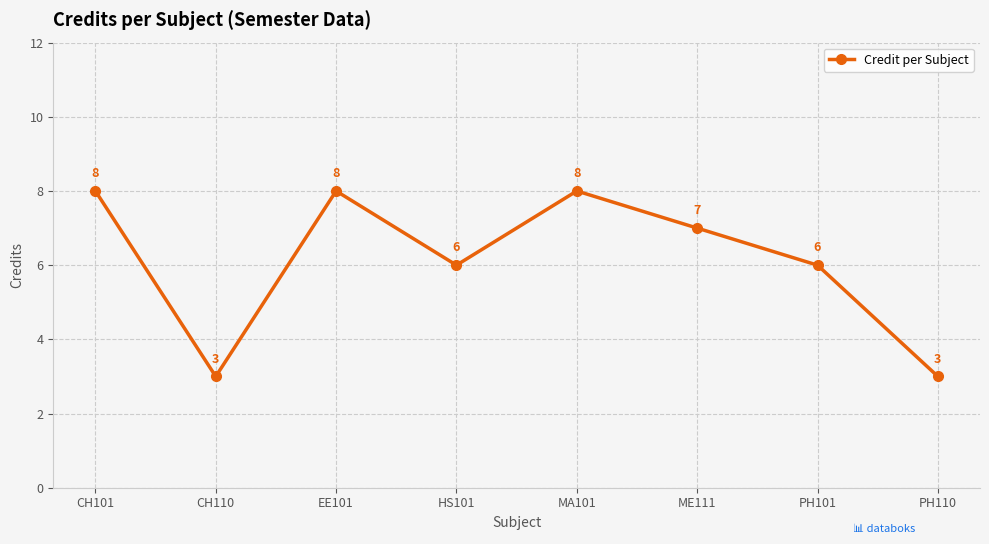

Reading right to left, list all the values displayed in this chart.

3	6	7	8	6	8	3	8